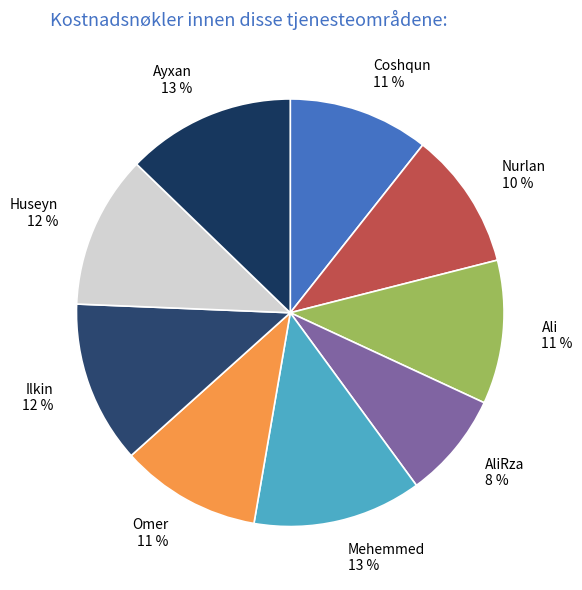

What is the smallest slice in the pie chart?

AliRza